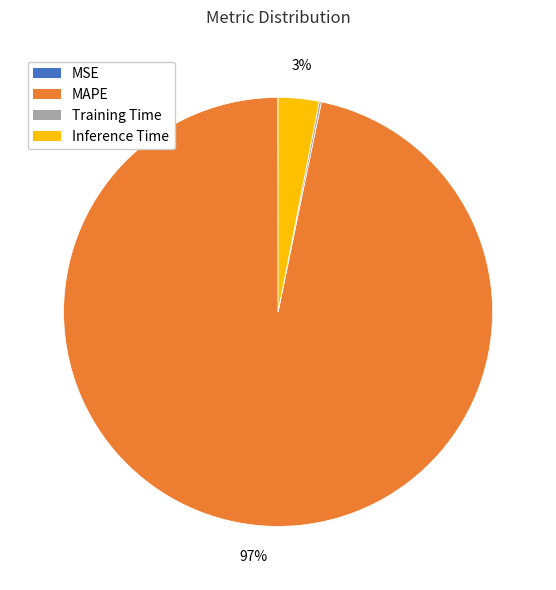

To the nearest percent, what percentage of the pie is Inference Time?

3%